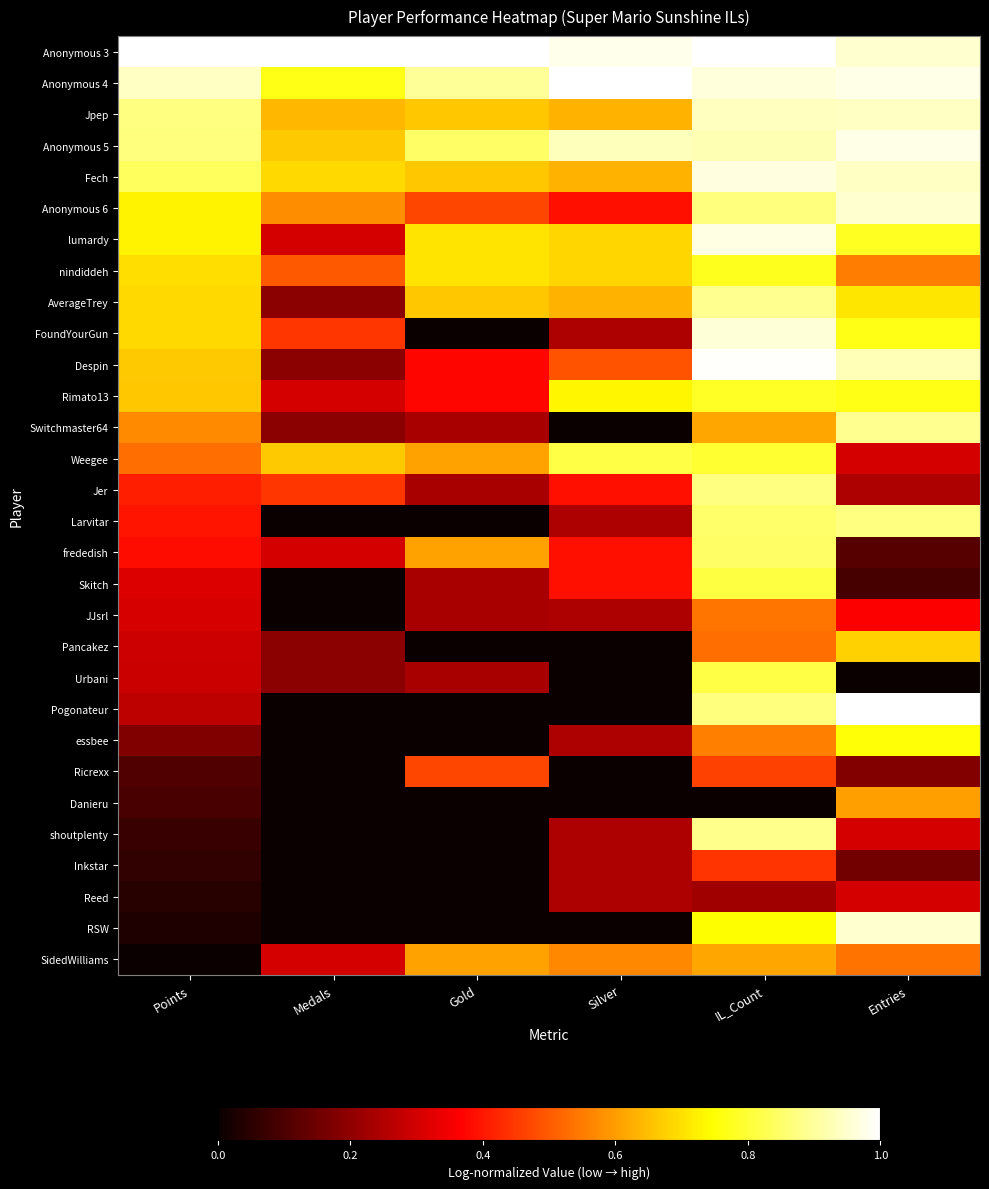

Which label corresponds to the smallest value in the chart?

Gold